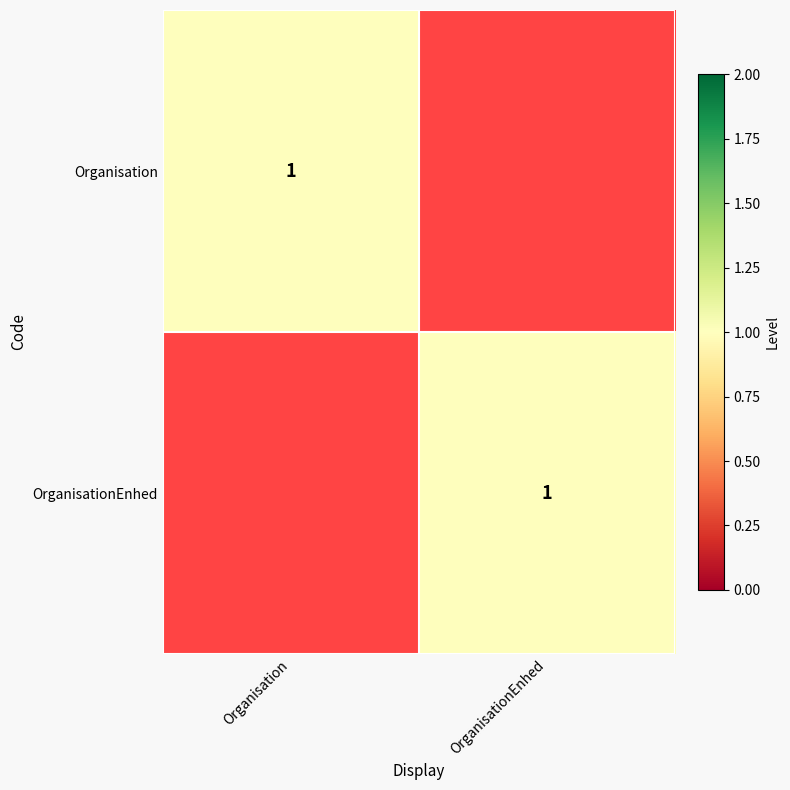

True or false: Organisation has a value of 1 at Organisation.

True